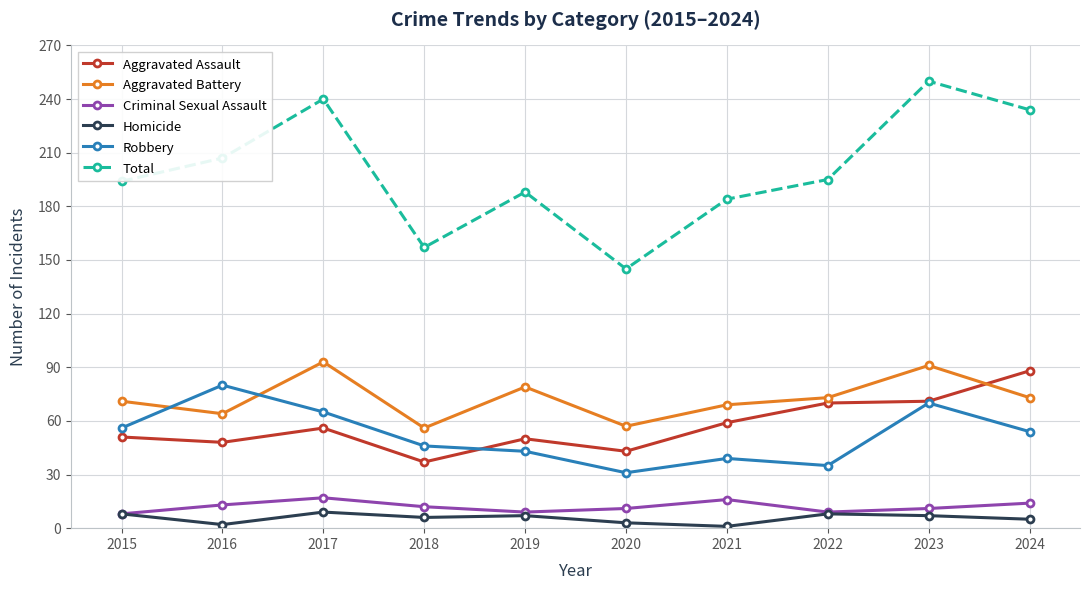

What is the spread (max minus min) of values at 2015?

186